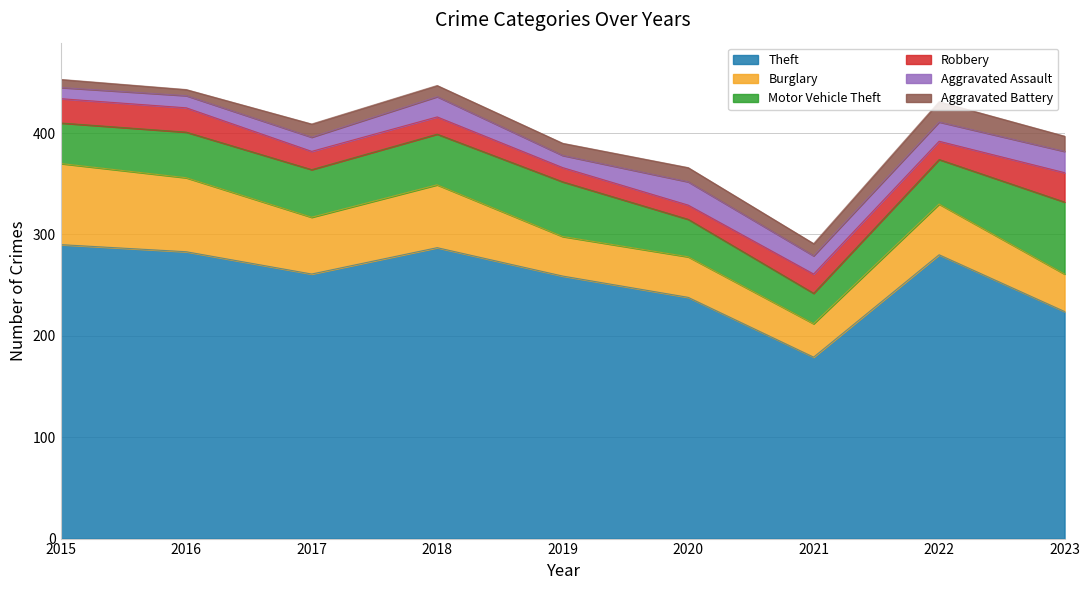

How many times do Robbery and Aggravated Assault cross each other?

6